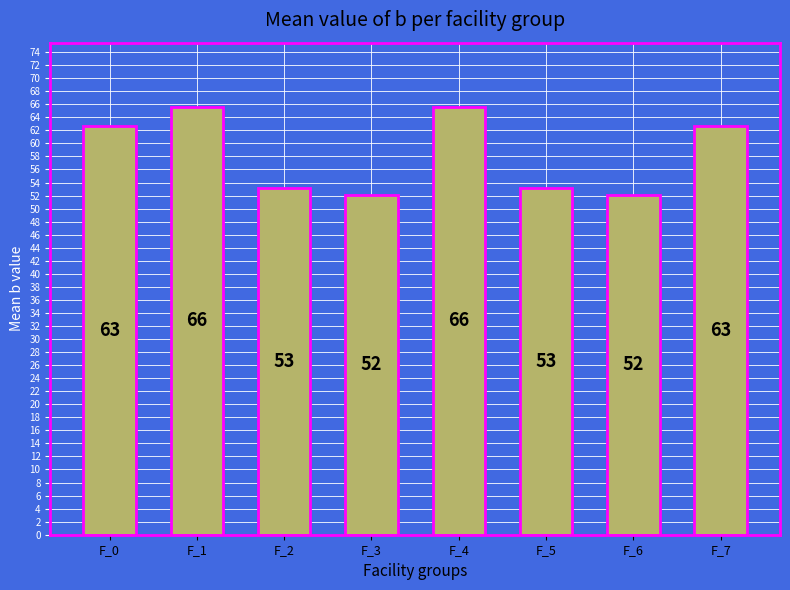

What is the ratio of the value at F_3 to the value at F_2?

1.0